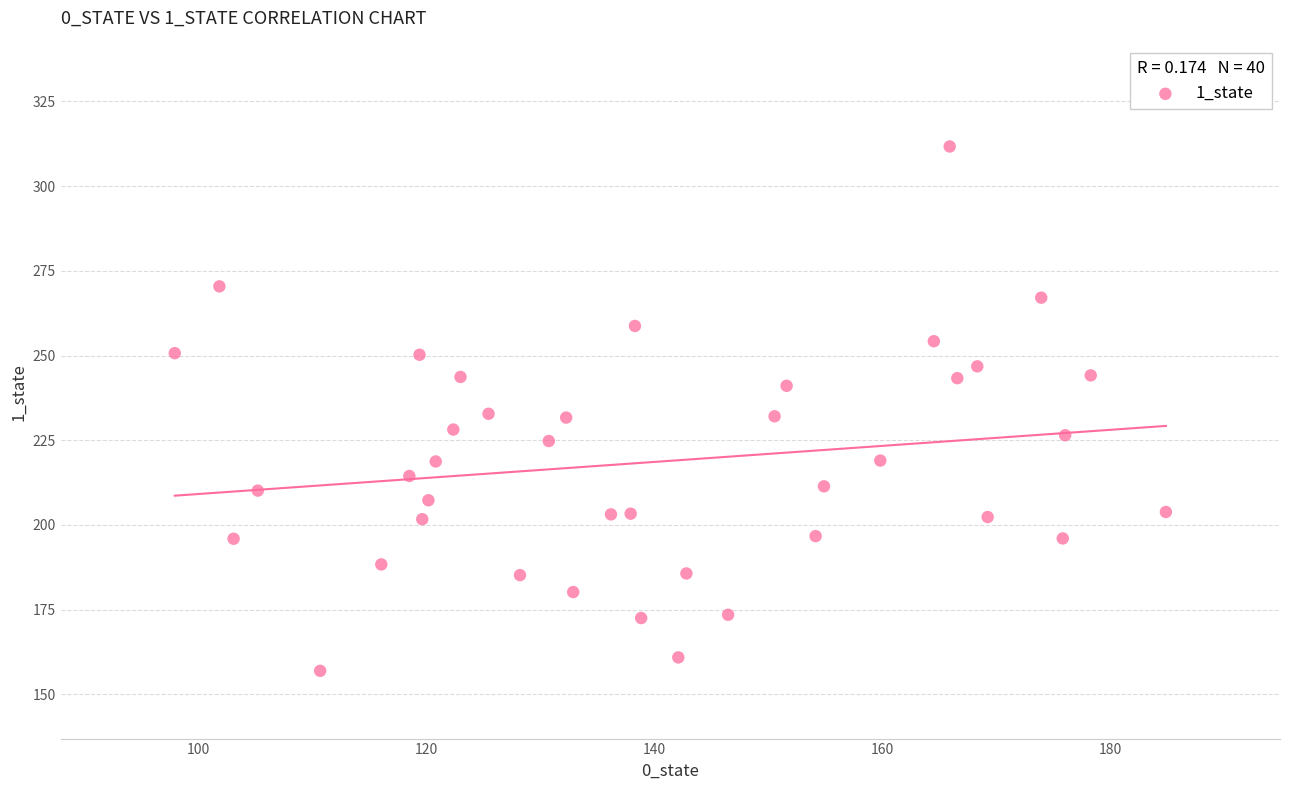

What is the range of Y values (max minus min)?

154.8